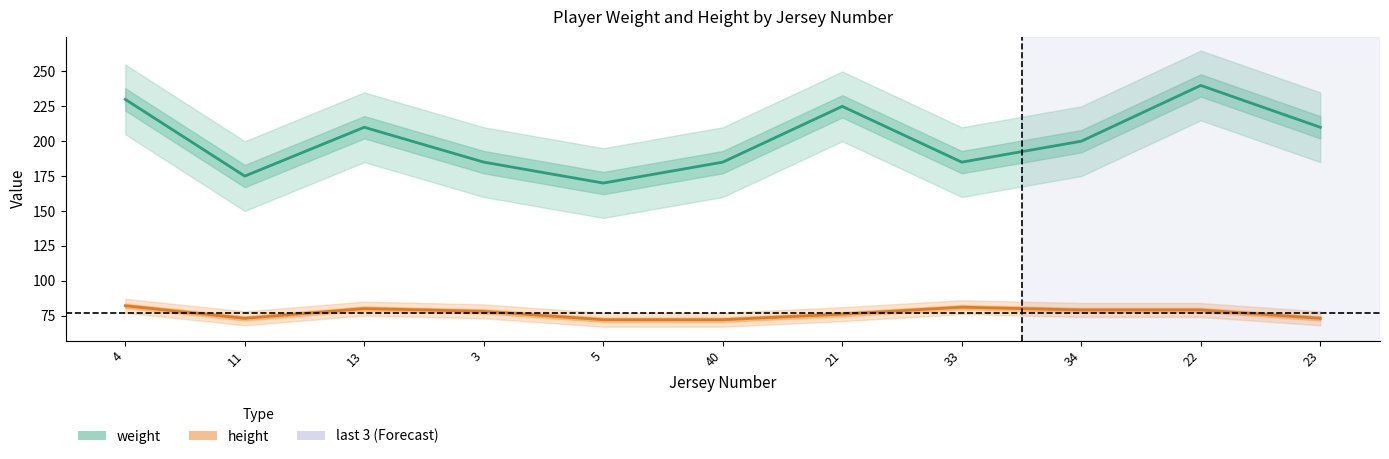

True or false: weight has a value of 210 at 23.

True